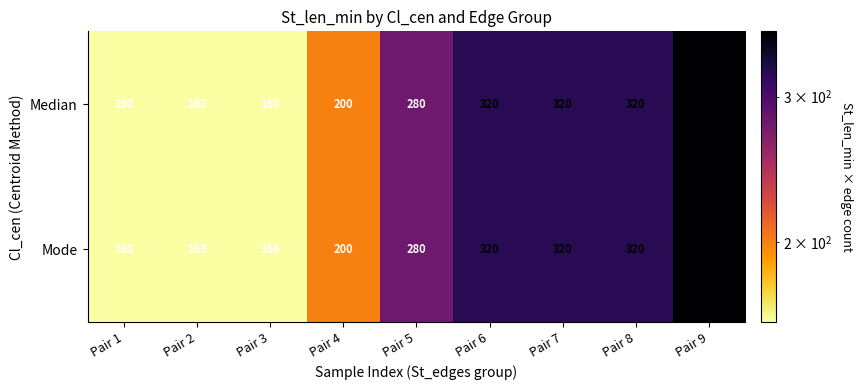

What is the average value of the Mode series?

253